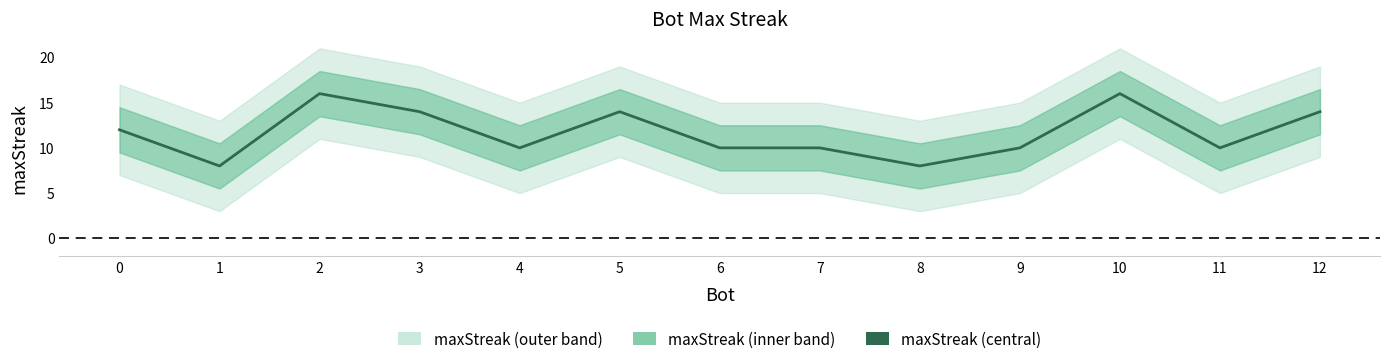

Does the chart have visible grid lines?

No